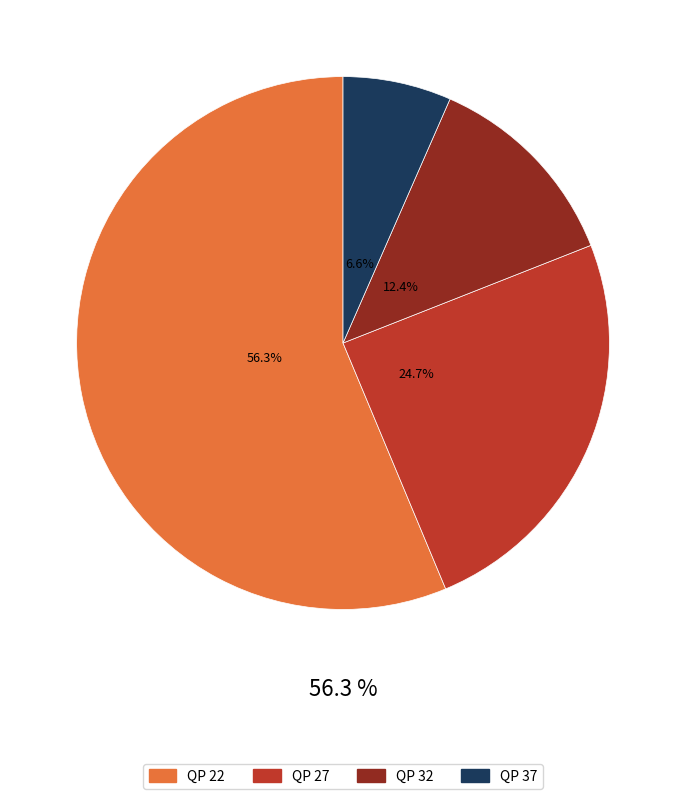

To the nearest percent, what is the difference between the largest and smallest slice percentages?

50%